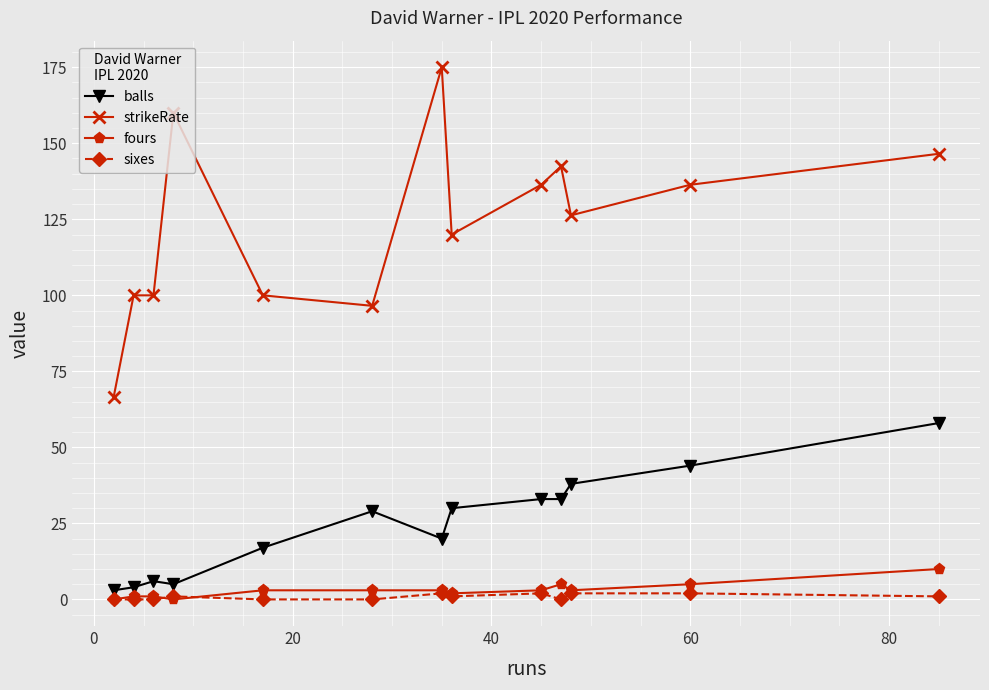

True or false: sixes and strikeRate intersect in this chart.

False